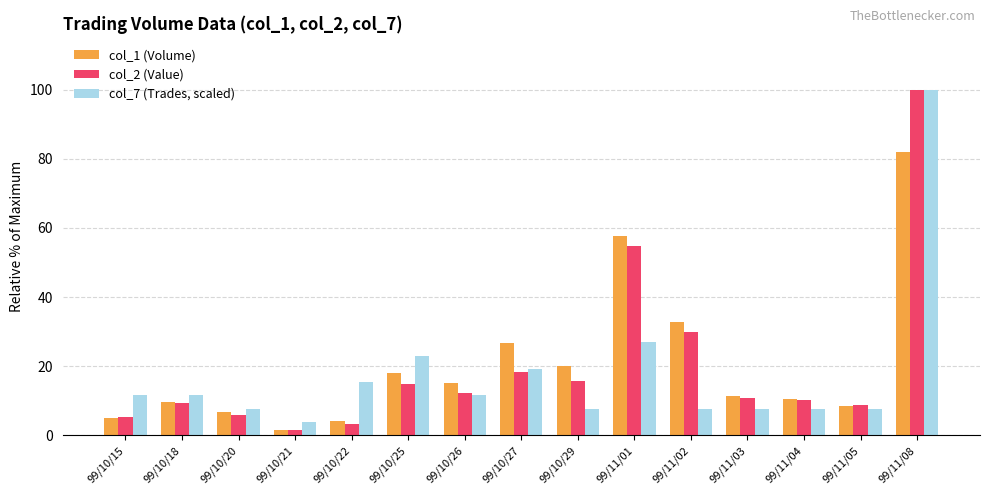

What is the label of the 10th bar from the right?

99/10/25